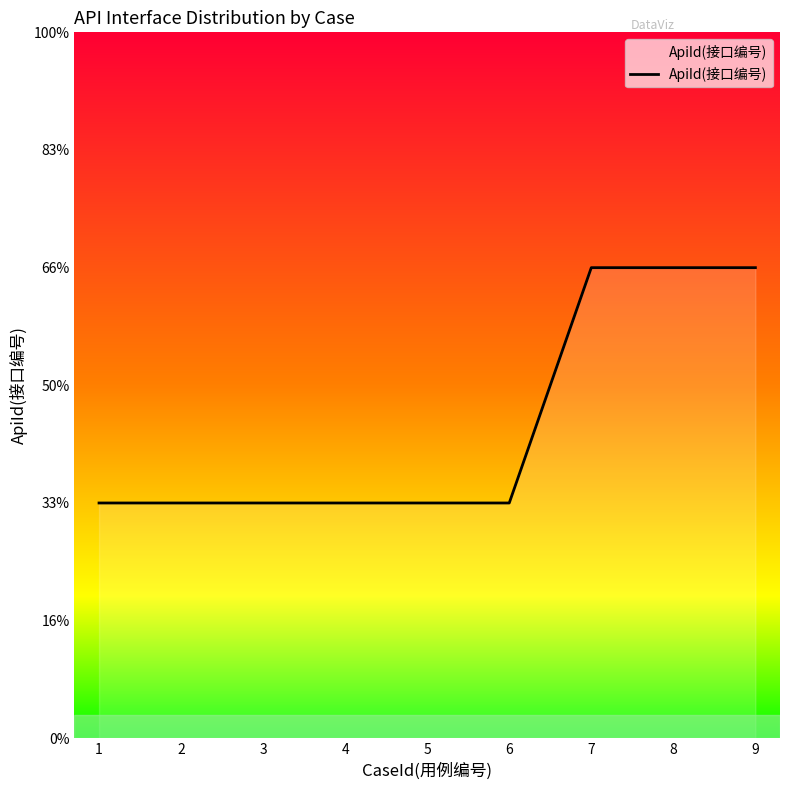

The value at 5 is 1. True or false?

False